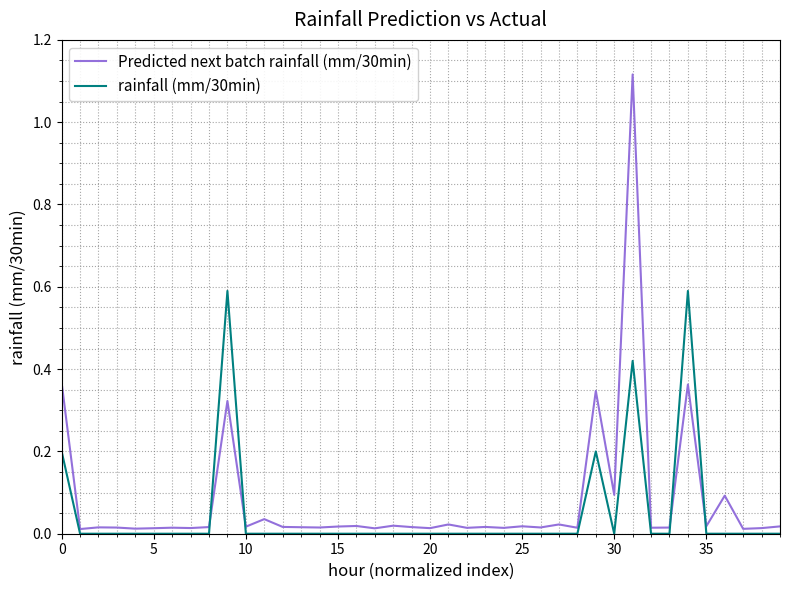

Rank the series by their maximum value, from highest to lowest.

Predicted next batch rainfall (mm/30min), rainfall (mm/30min)